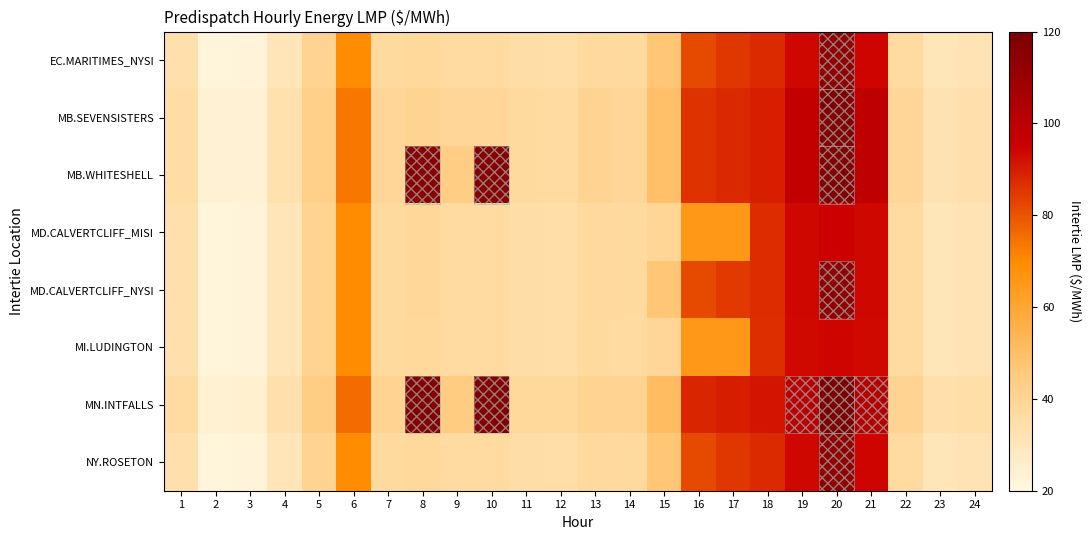

Rank the series by their maximum value, from lowest to highest.

MI.LUDINGTON, MD.CALVERTCLIFF_MISI, MD.CALVERTCLIFF_NYSI, EC.MARITIMES_NYSI, NY.ROSETON, MB.SEVENSISTERS, MB.WHITESHELL, MN.INTFALLS